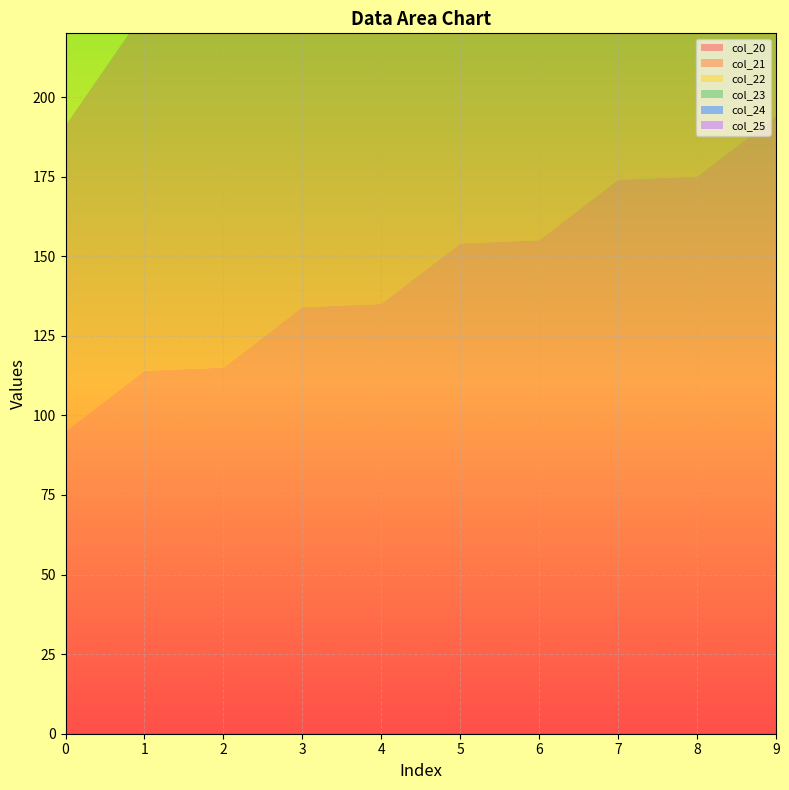

Reading left to right, extract all data points from this chart.

col_20: 95.0	114.0	115.0	134.0	135.0	154.0	155.0	174.0	175.0	194.0
col_21: 96.0	113.0	116.0	133.0	136.0	153.0	156.0	173.0	176.0	193.0
col_22: 97.0	112.0	117.0	132.0	137.0	152.0	157.0	172.0	177.0	192.0
col_23: 98.0	111.0	118.0	131.0	138.0	151.0	158.0	171.0	178.0	191.0
col_24: 99.0	110.0	119.0	130.0	139.0	150.0	159.0	170.0	179.0	190.0
col_25: 100.0	109.0	120.0	129.0	140.0	149.0	160.0	169.0	180.0	189.0